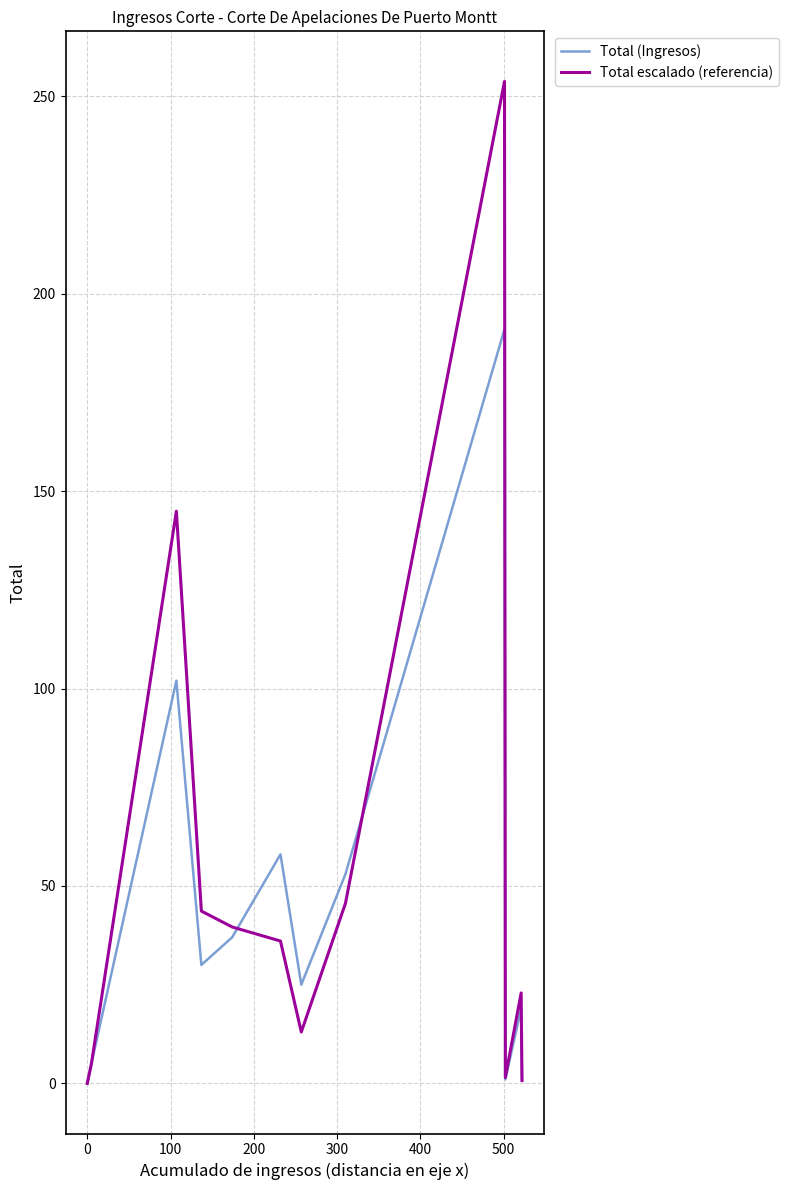

How many series are shown in this chart?

2